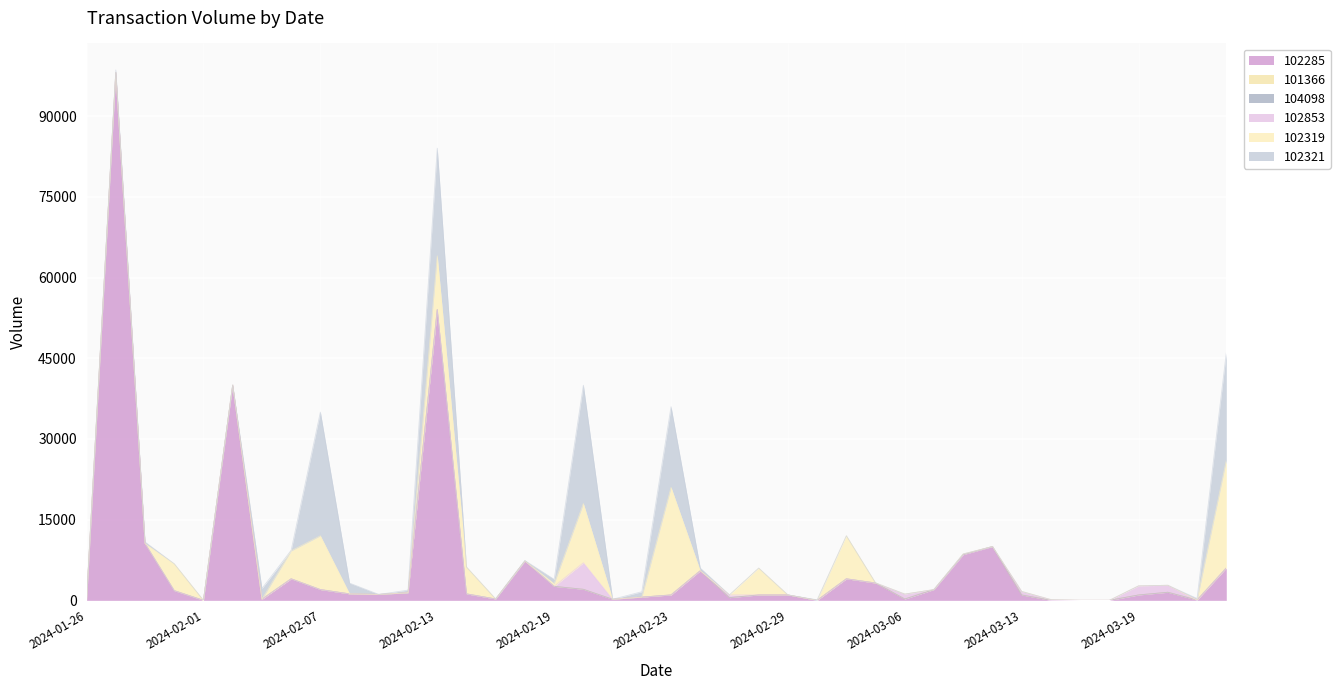

What is the total value across all series at 2024-02-13?

84050